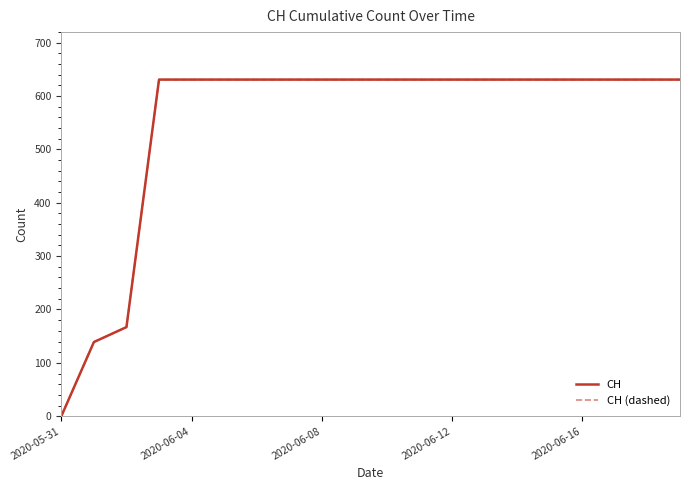

Does the chart display data point markers on the line(s)?

No